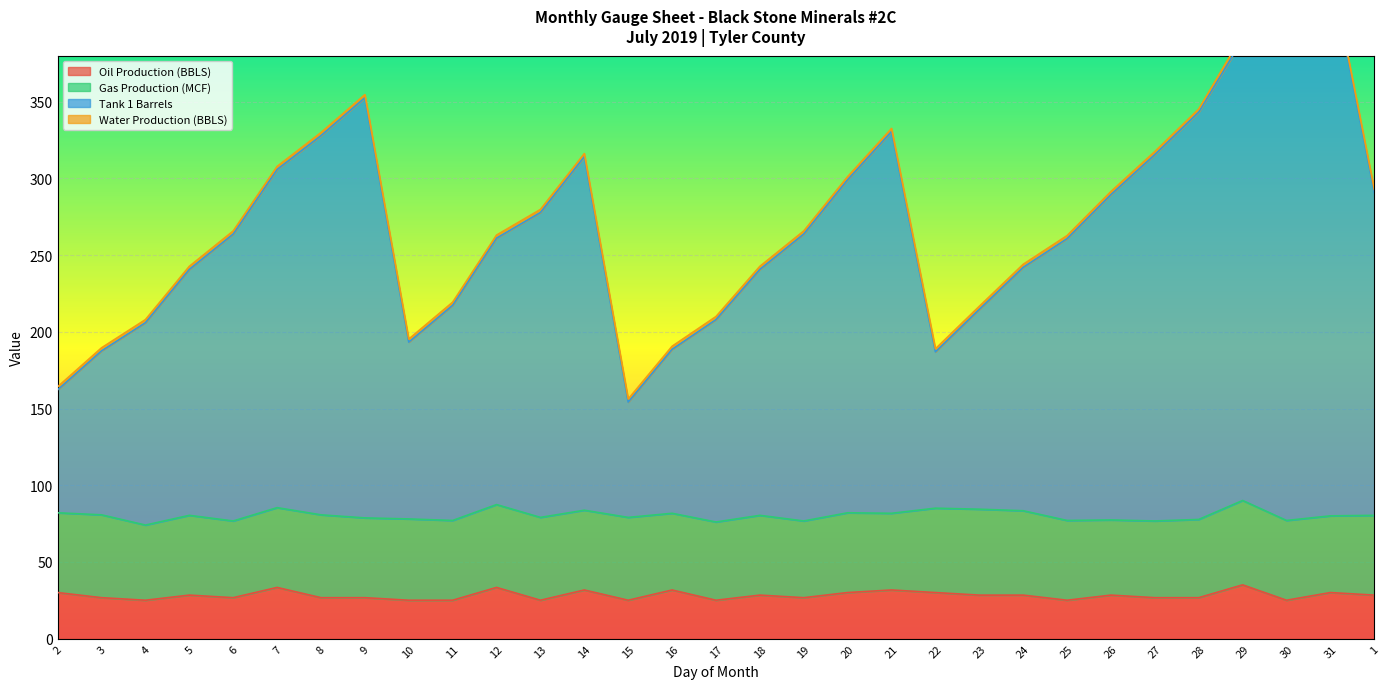

True or false: Tank 1 Barrels has a value of 206.0 at 4.

True